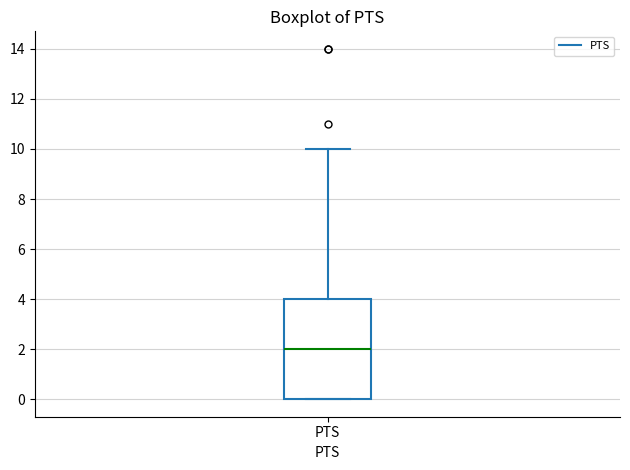

Read this box plot against the y-axis: the position of the median line, the range covered by the box, and the ends of both whiskers. The values are not printed on the chart, so give them approximately, as read against the axis.

median 2, box 0 to 4, whiskers 0 to 10